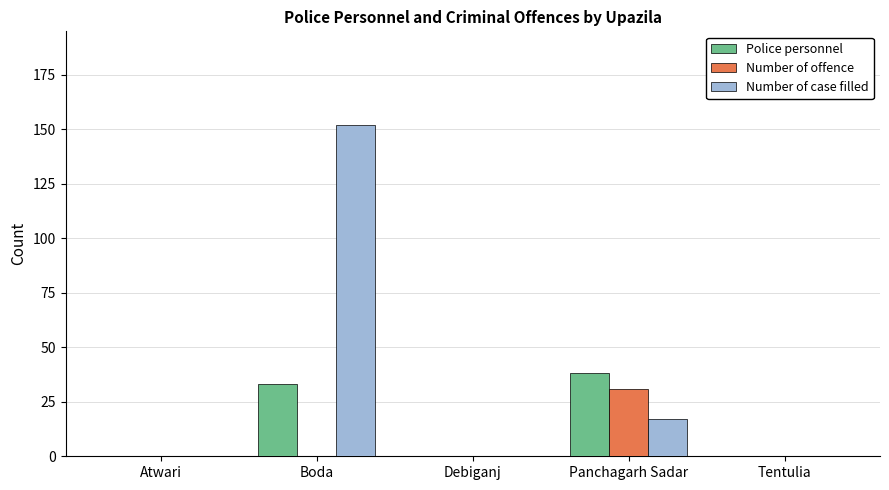

The value of Number of offence at Boda is 0. True or false?

True